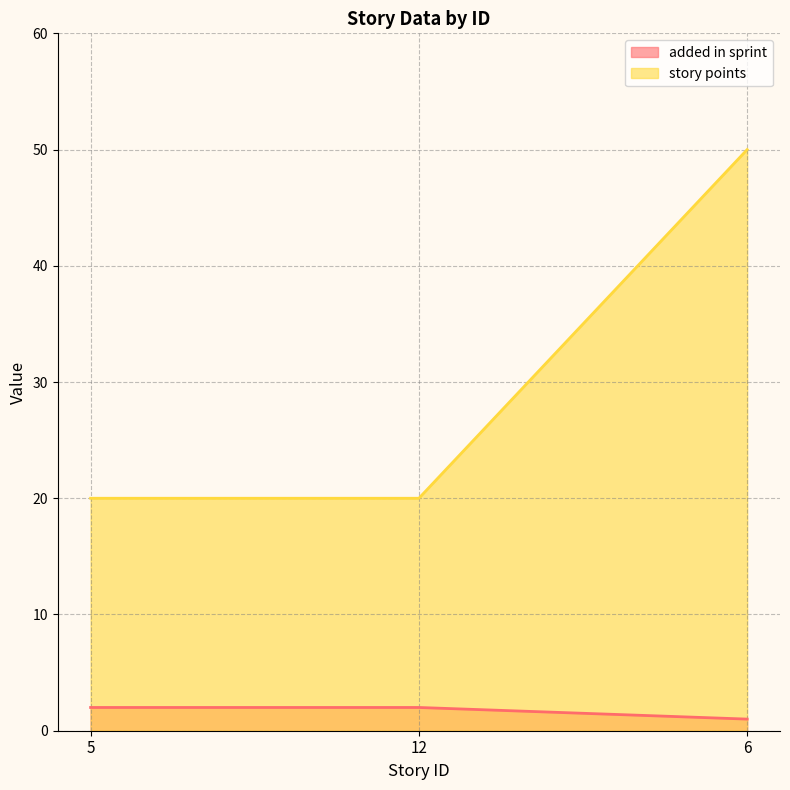

Where is added in sprint nearest to the value 1?

6